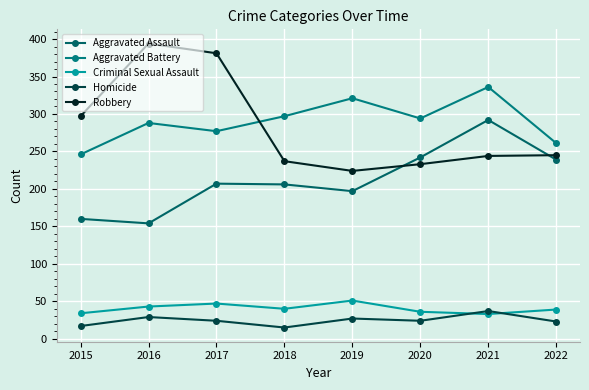

What is the value of the Aggravated Battery point at the 1st from the left?

246